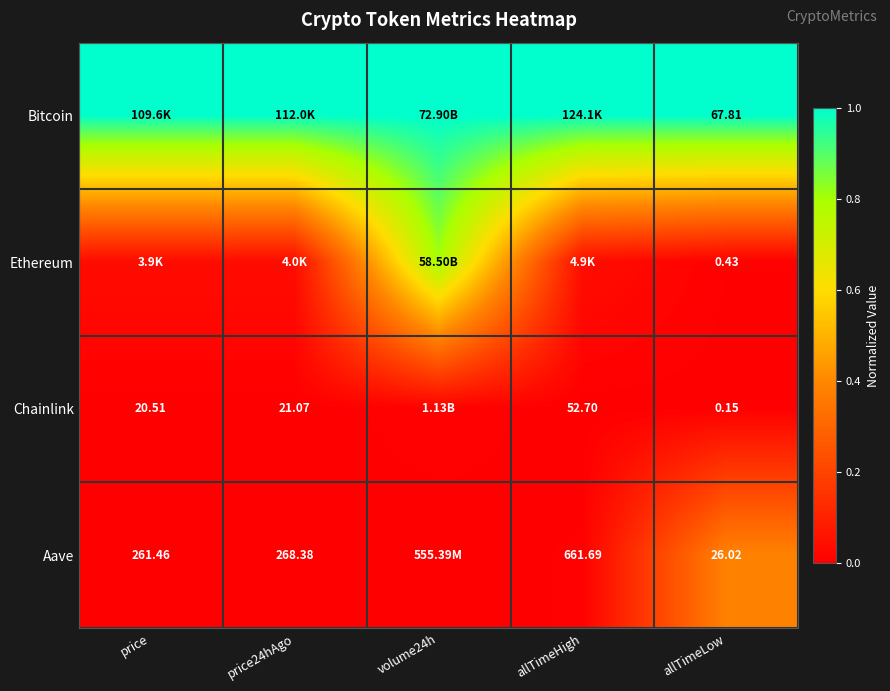

At allTimeLow, list the series in order from smallest to largest.

Chainlink, Ethereum, Aave, Bitcoin